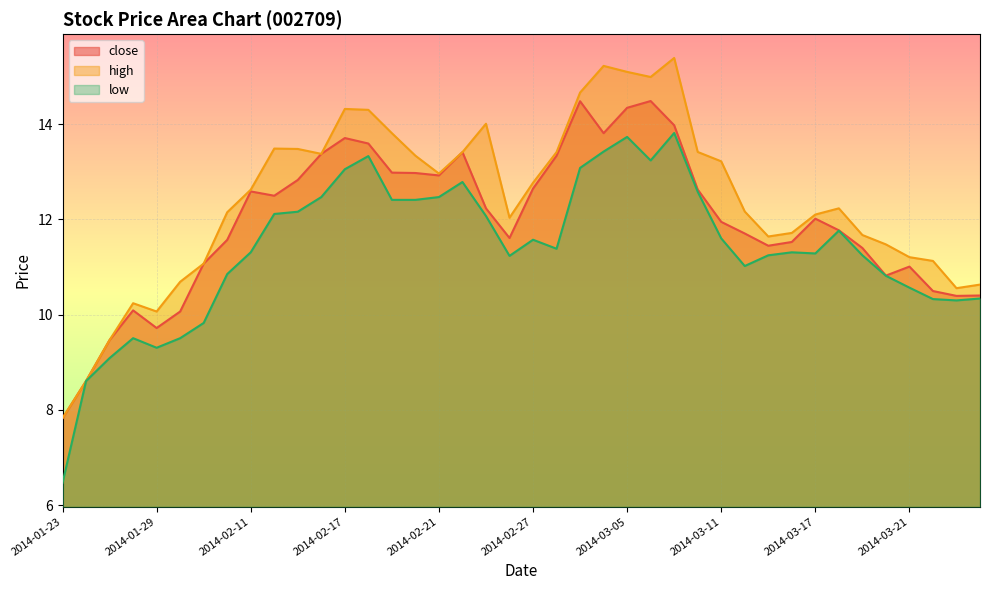

At which label does high reach its minimum?

2014-01-23